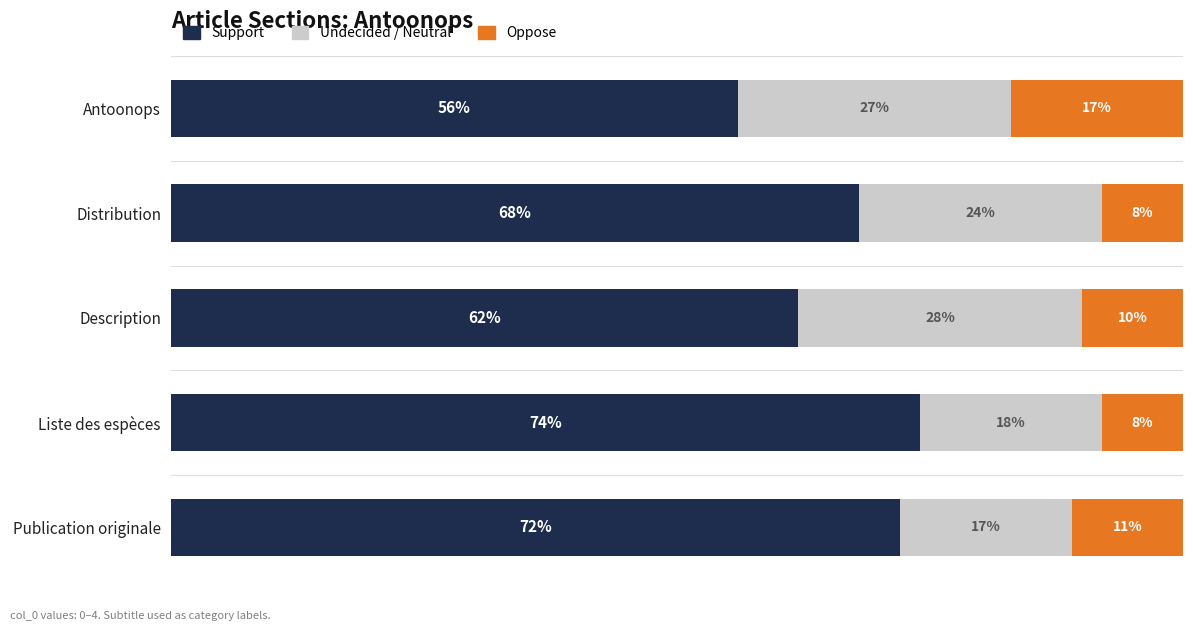

What are all the series names shown in the legend?

Support, Undecided / Neutral, Oppose